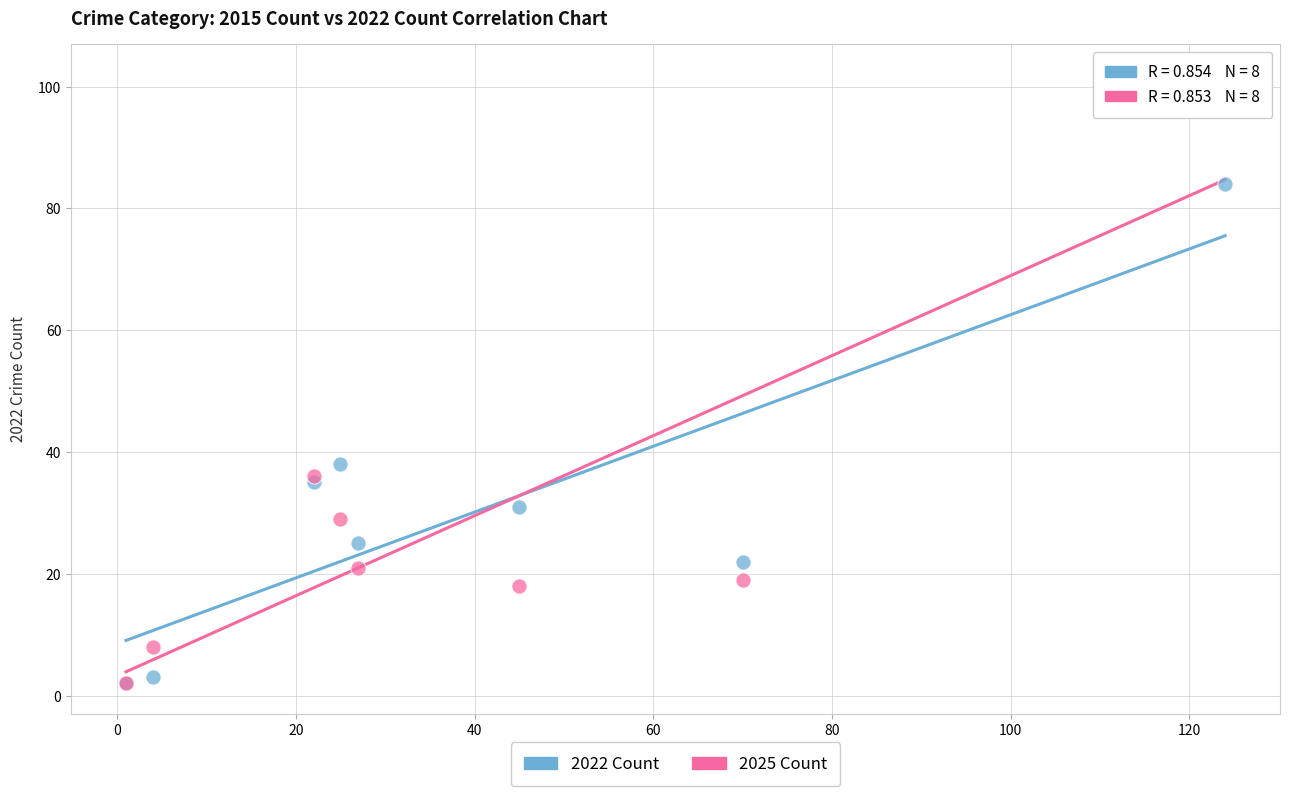

In the 2022 Count series, what Y value is closest to 43?

38